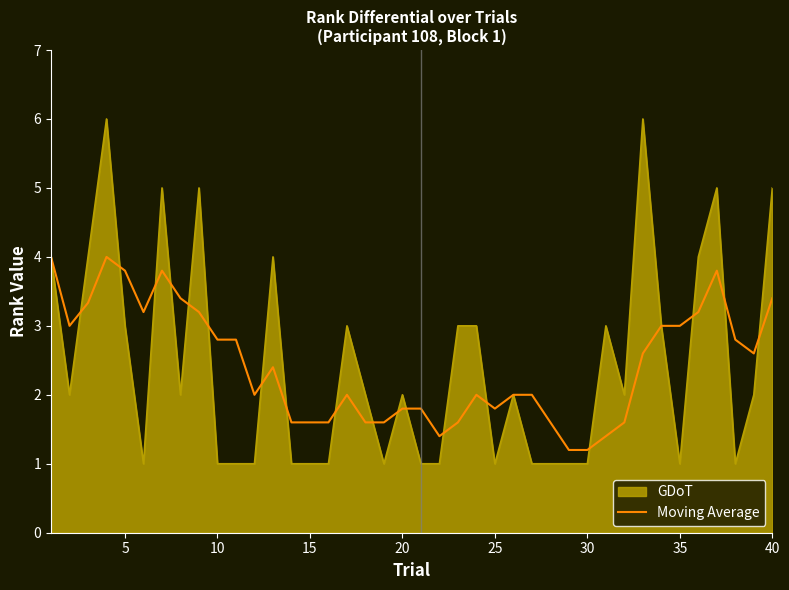

List the series in order of their peak value, lowest first.

Moving Average, GDoT